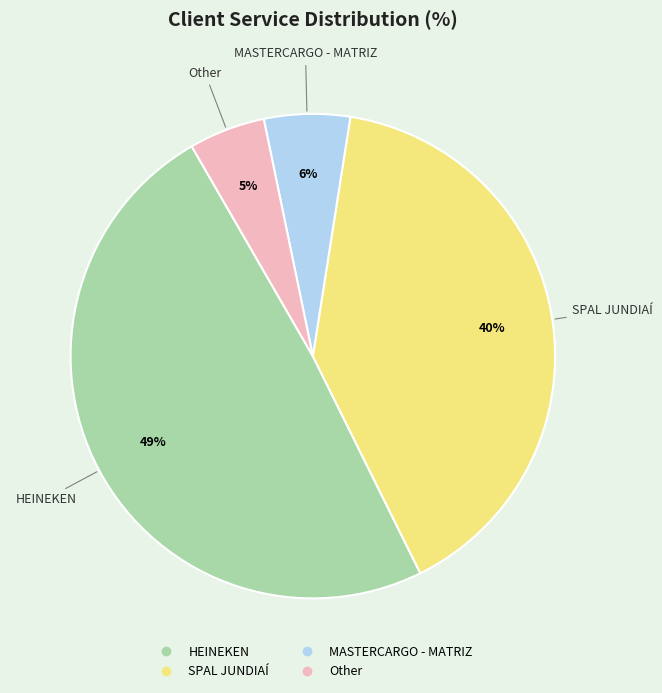

To the nearest percent, what is the combined percentage of HEINEKEN and MASTERCARGO - MATRIZ?

55%